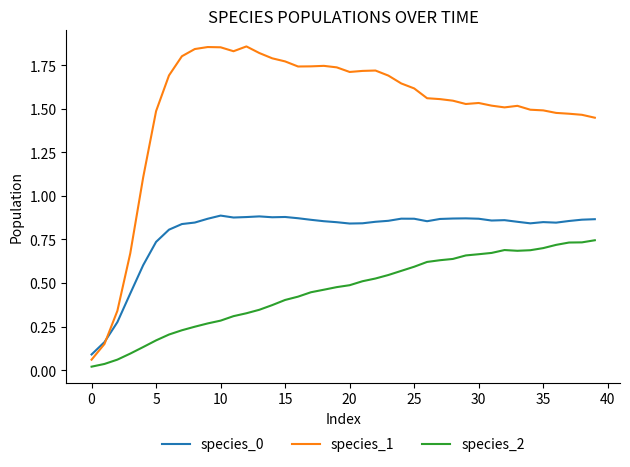

True or false: species_2 and species_0 intersect in this chart.

False